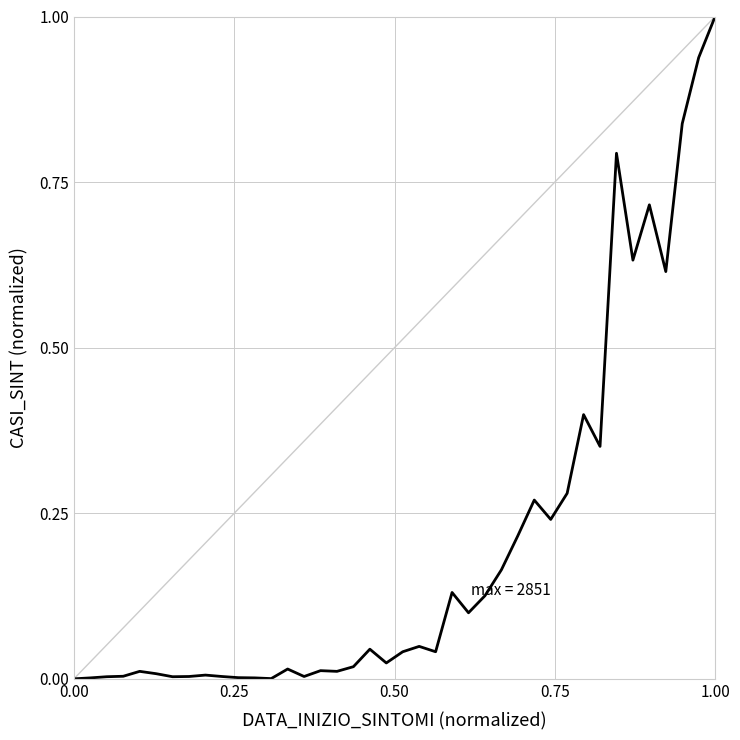

What is the sum of all values?

8.1